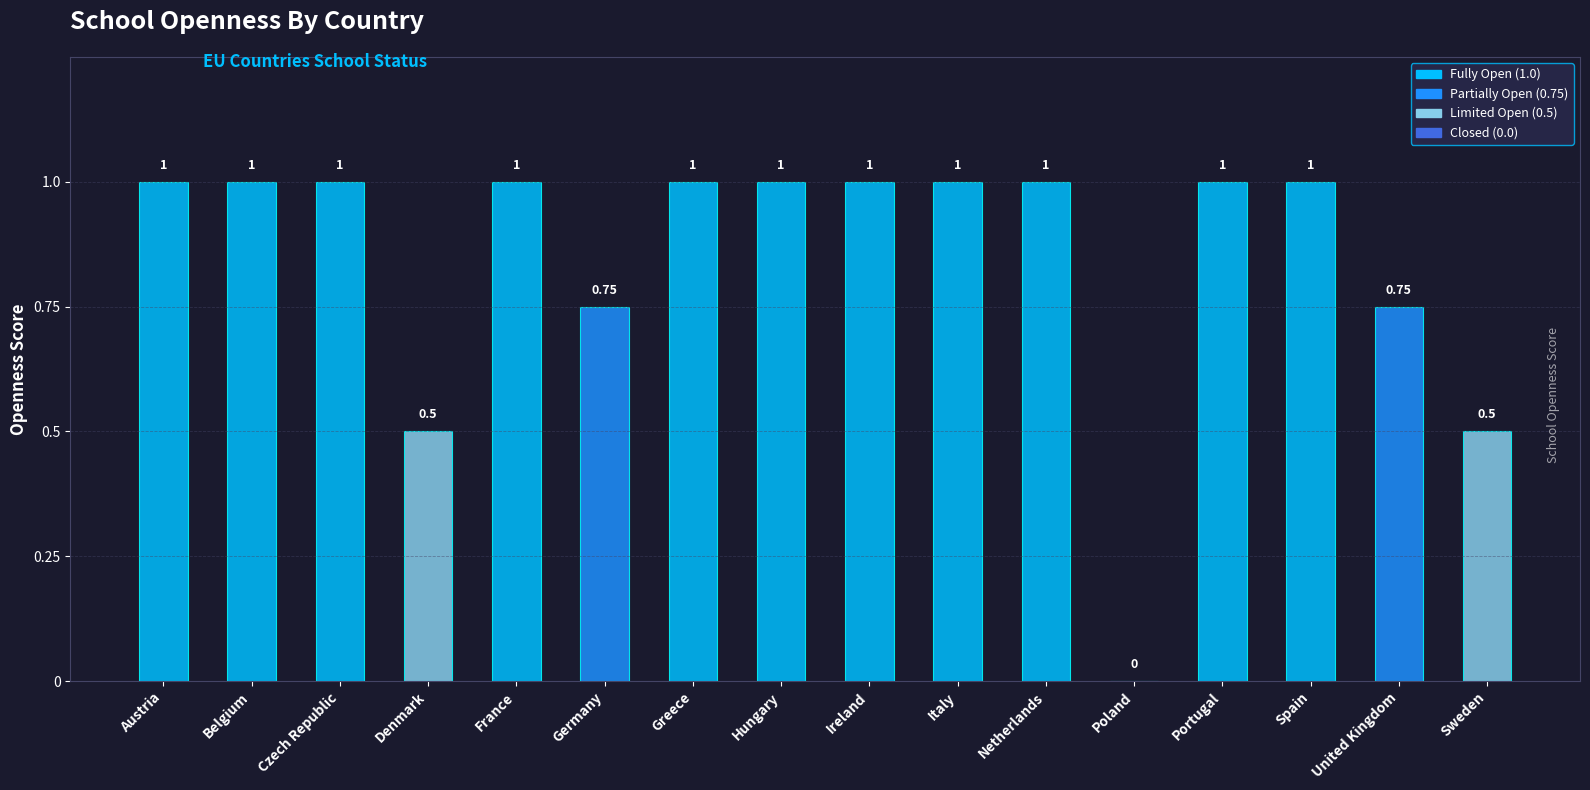

Between Denmark and Netherlands, which is larger?

Netherlands